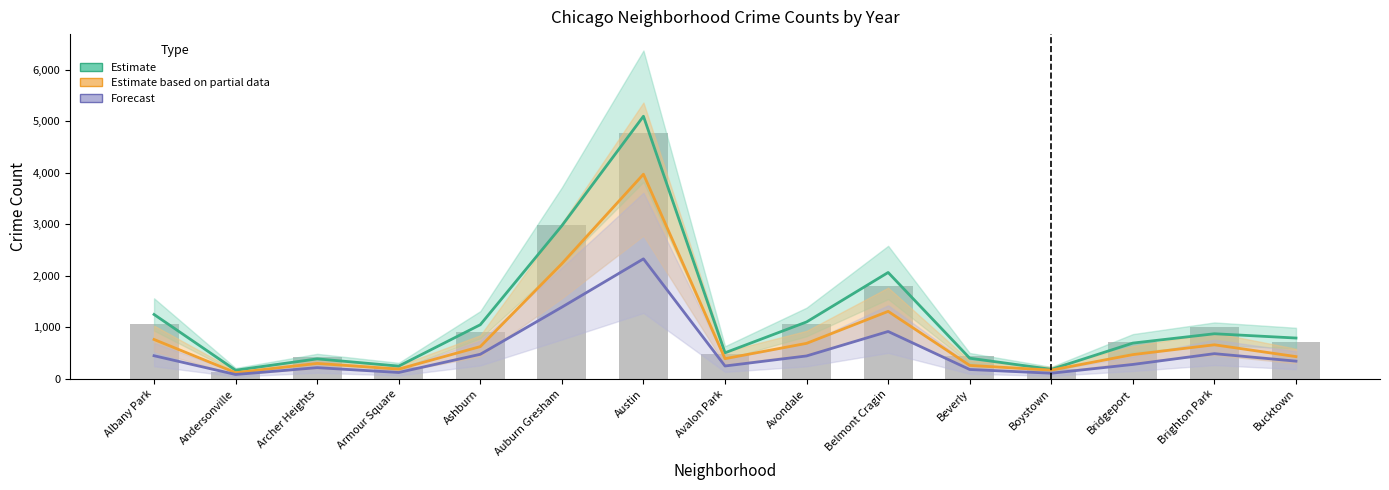

Reading left to right, what are all the values shown in this chart?

Estimate: Albany Park=1252	Andersonville=171	Archer Heights=391	Armour Square=251	Ashburn=1053	Auburn Gresham=2973	Austin=5095	Avalon Park=509	Avondale=1107	Belmont Cragin=2066	Beverly=404	Boystown=188	Bridgeport=697	Brighton Park=878	Bucktown=795
Estimate based on partial data: Albany Park=767	Andersonville=123	Archer Heights=303	Armour Square=193	Ashburn=629	Auburn Gresham=2237	Austin=3971	Avalon Park=395	Avondale=692	Belmont Cragin=1312	Beverly=264	Boystown=173	Bridgeport=474	Brighton Park=664	Bucktown=435
Forecast: Albany Park=452	Andersonville=88	Archer Heights=221	Armour Square=127	Ashburn=480	Auburn Gresham=1394	Austin=2330	Avalon Park=253	Avondale=448	Belmont Cragin=922	Beverly=185	Boystown=113	Bridgeport=283	Brighton Park=492	Bucktown=347